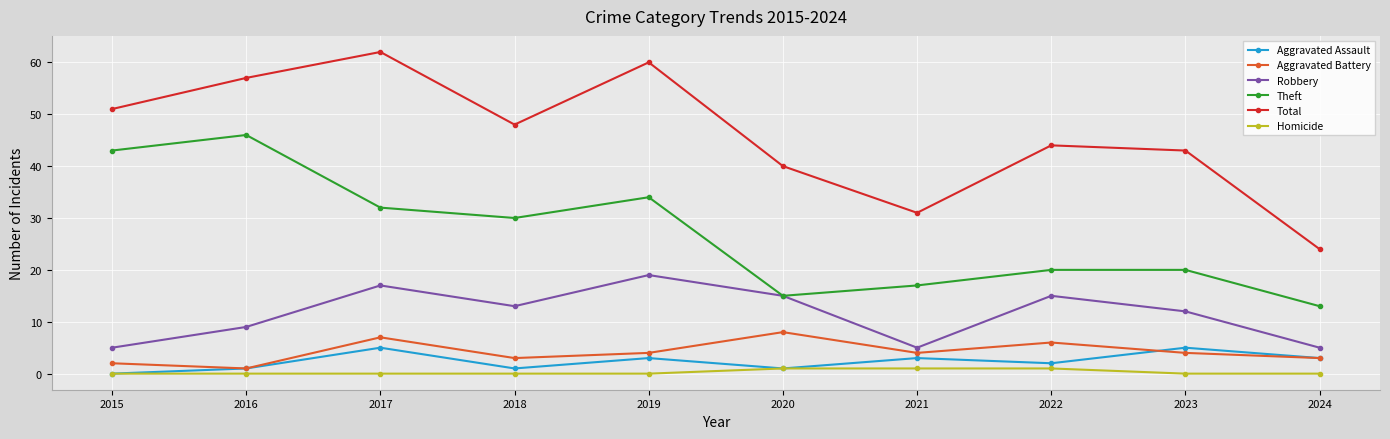

What is the sum of the Robbery values at 2016 and 2023?

21